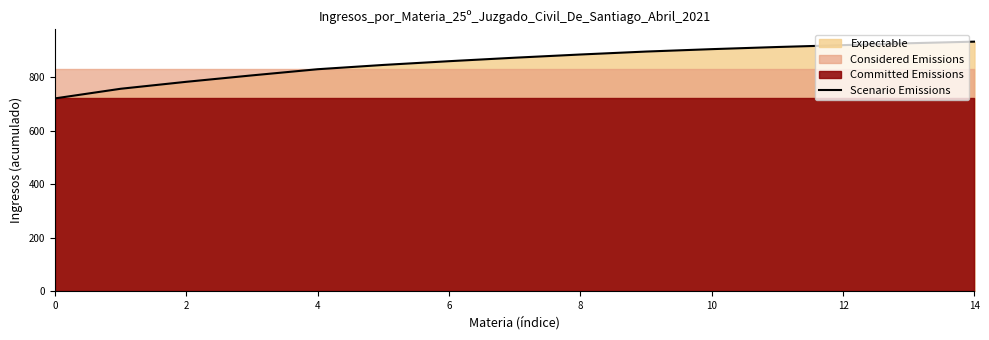

What is the difference between the maximum and second lowest values?

176